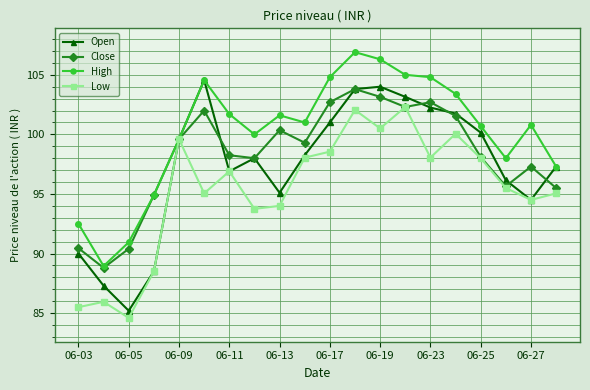

What is the maximum value shown in the chart?

106.9